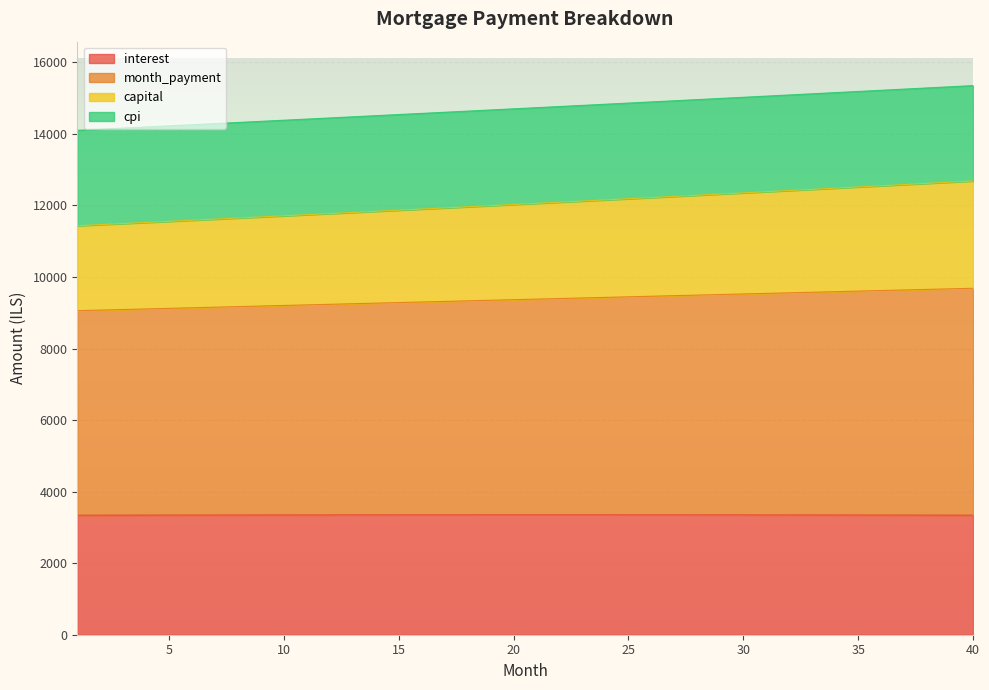

The month_payment series shows 16557.2 at 8. True or false?

False